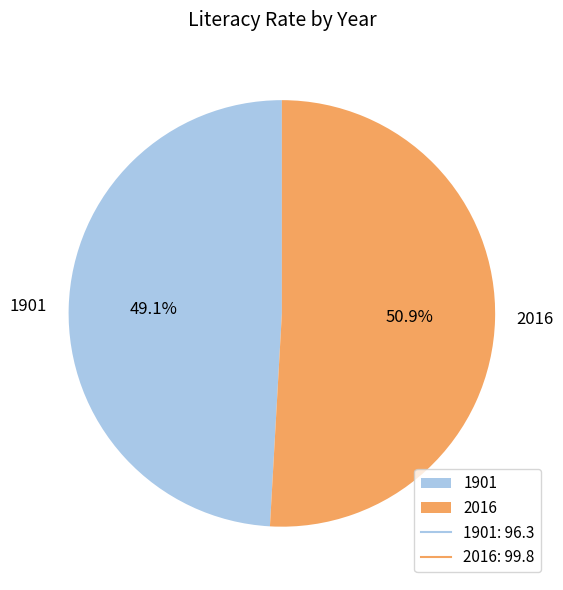

To the nearest percent, what is the combined percentage of 2016 and 1901?

100%